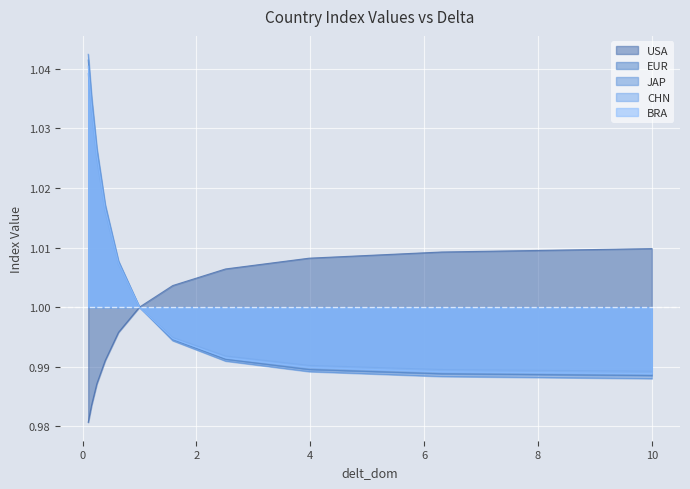

Does the chart display data point markers on the line(s)?

No